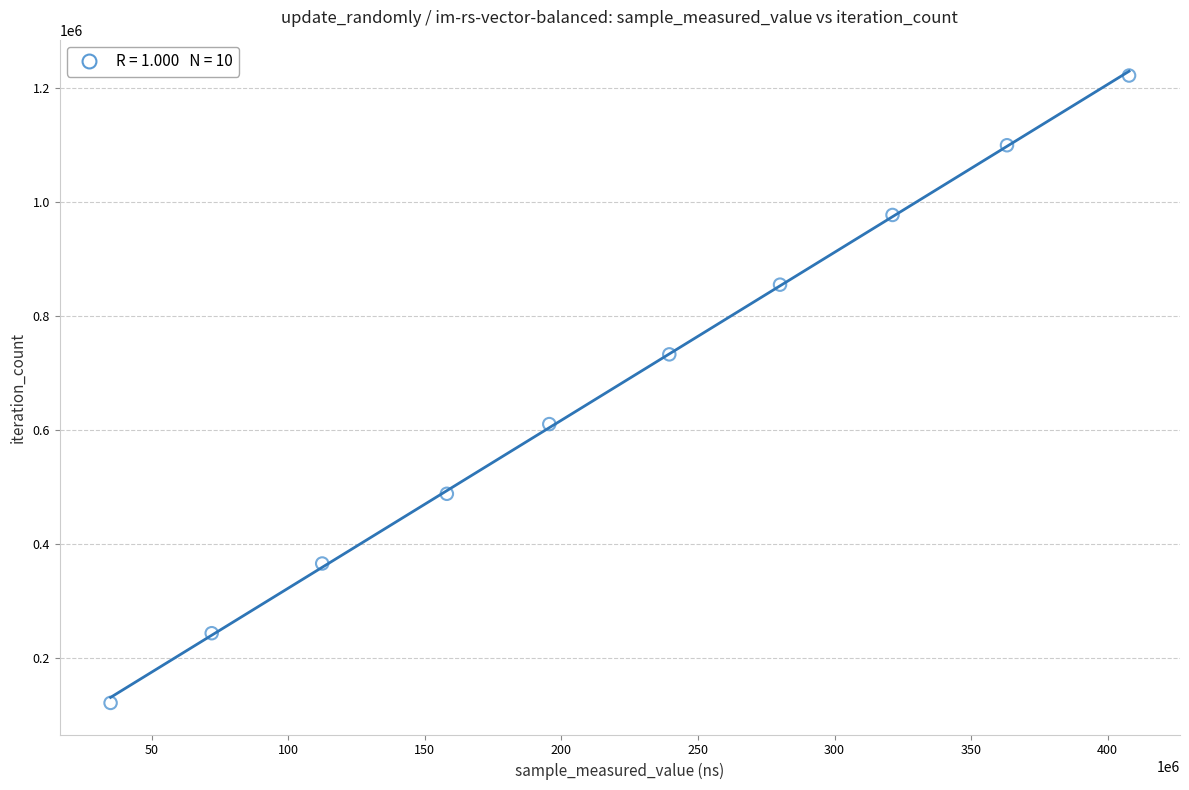

What is the average X value?

218483302